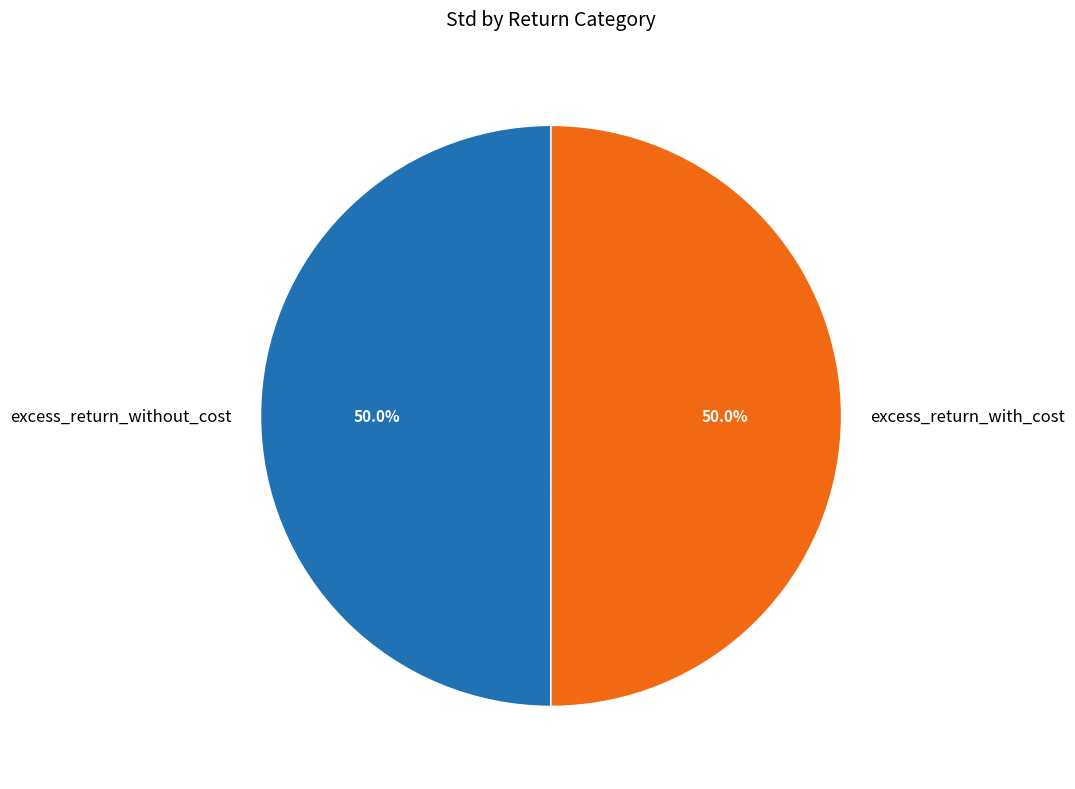

How much of the chart is everything except excess_return_without_cost?

50.0%